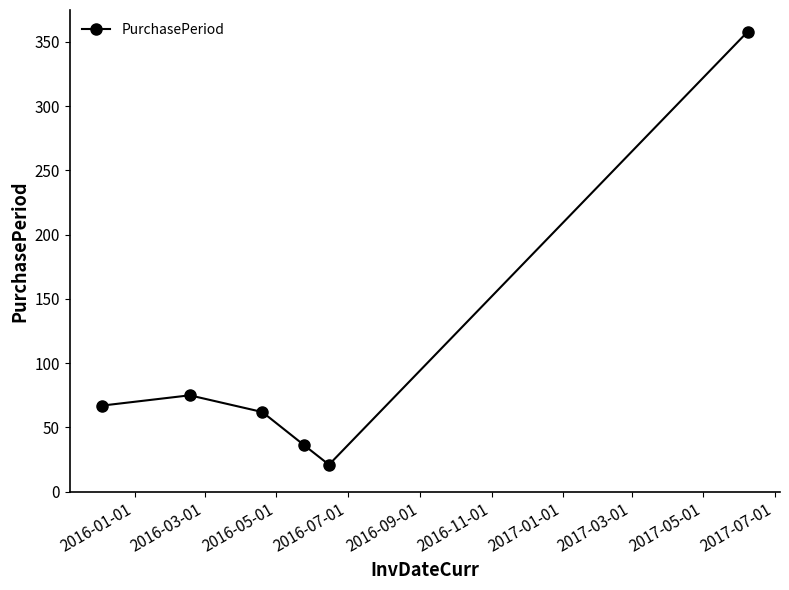

What is the smallest value displayed?

21